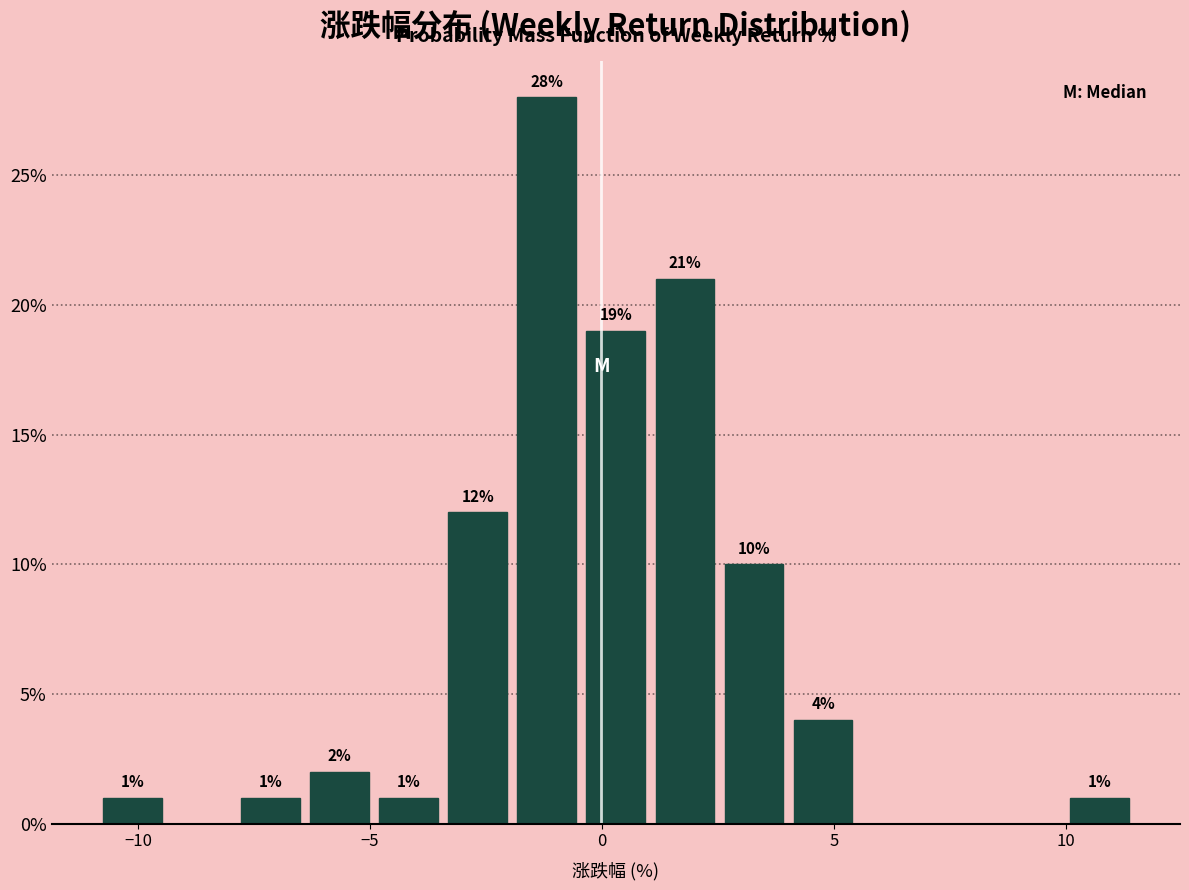

Around what value on the x-axis is the tallest bar? Give the approximate position of its centre, as read against the axis.

-1.0